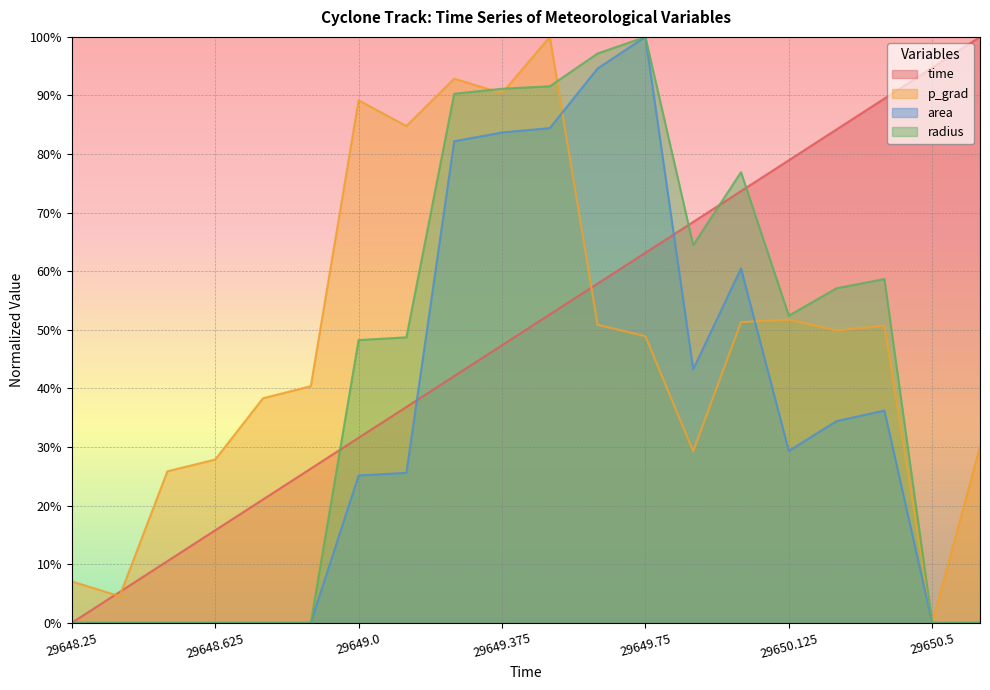

At which label does radius reach its minimum?

29648.25